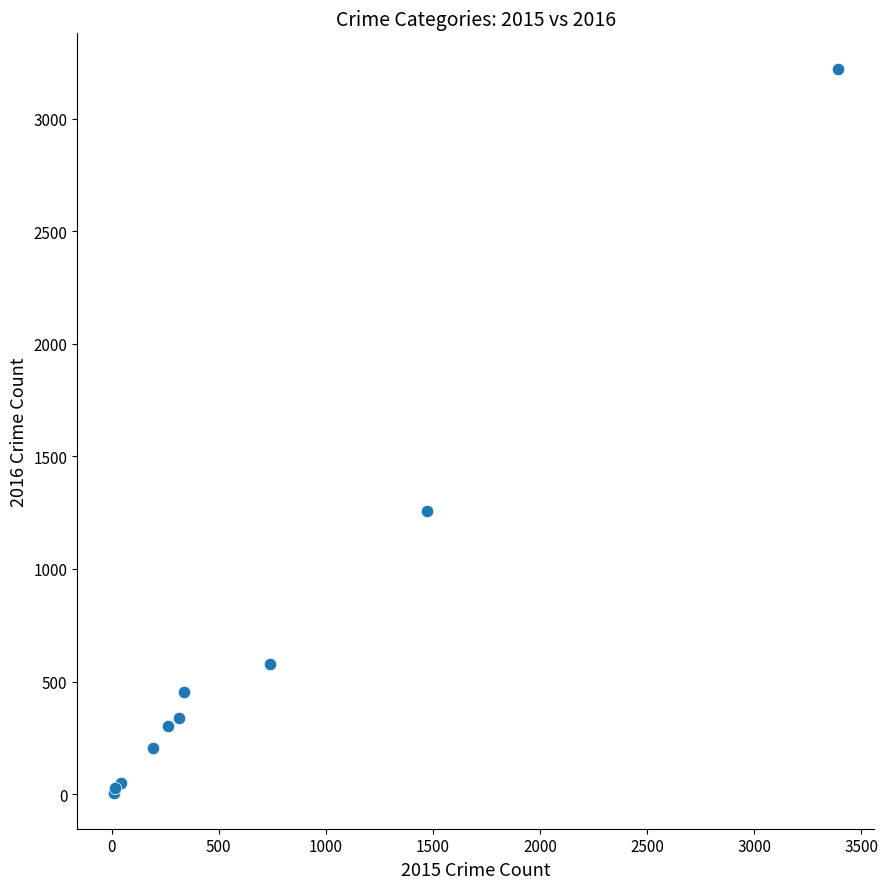

What Y value in the scatter plot is closest to 1612?

1259